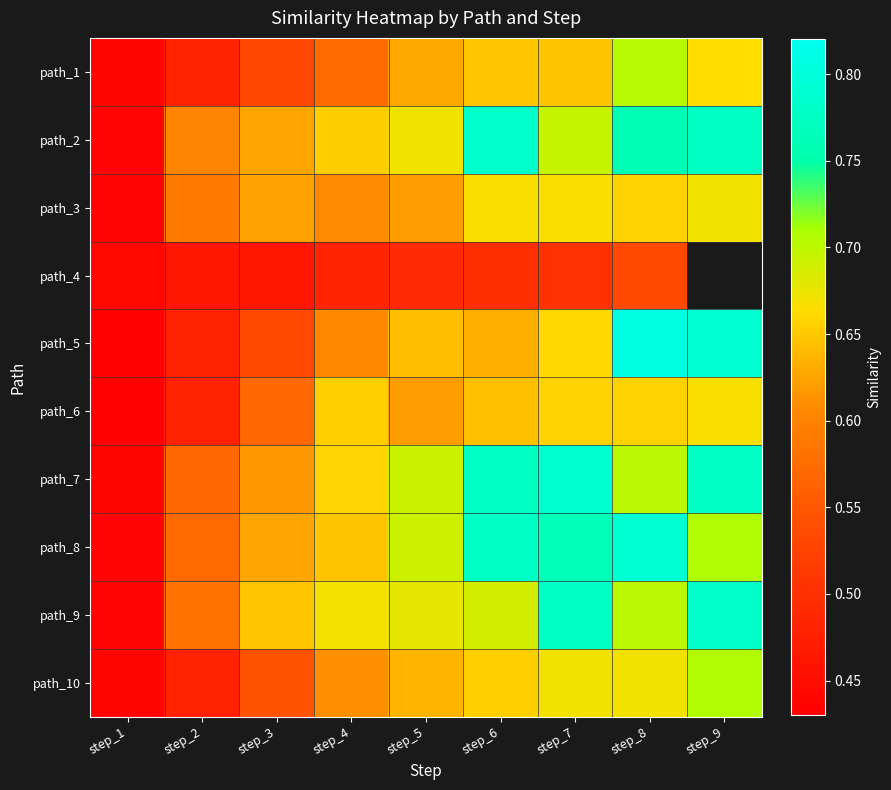

What is the highest value of the path_9 series?

0.8